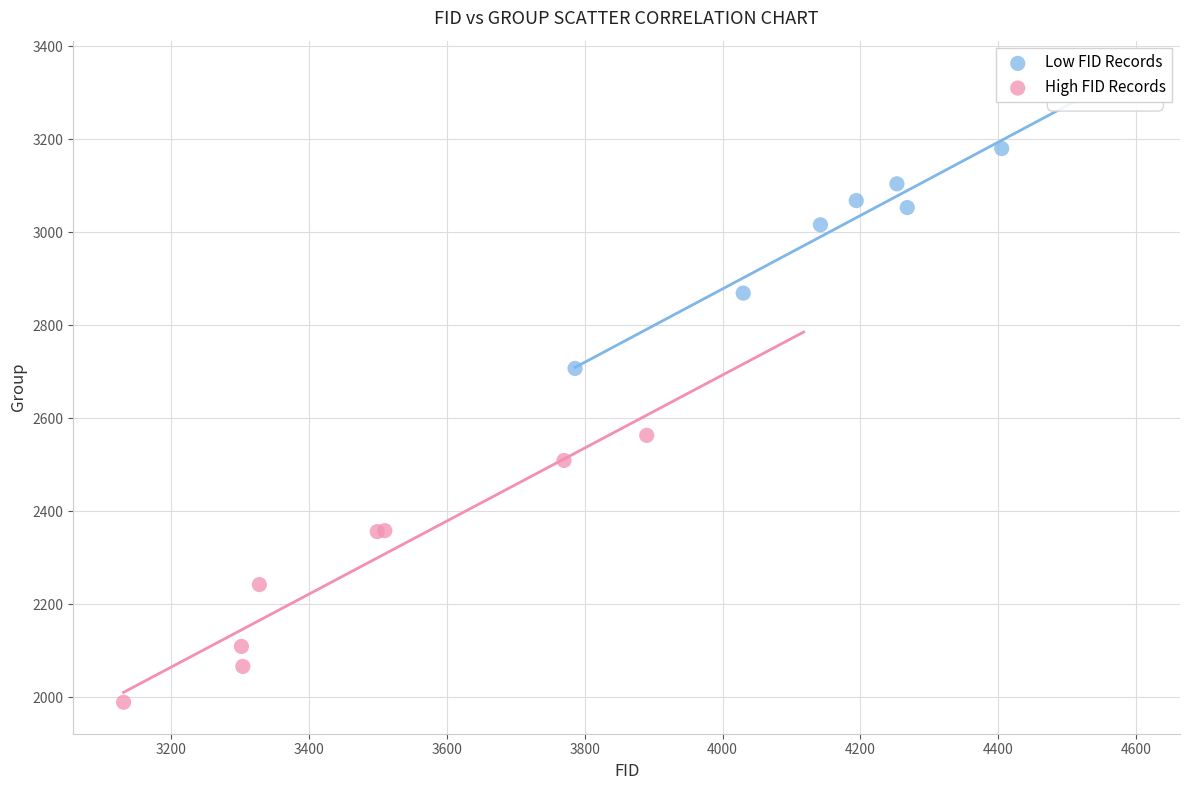

Which series reaches the maximum Y coordinate?

Low FID Records